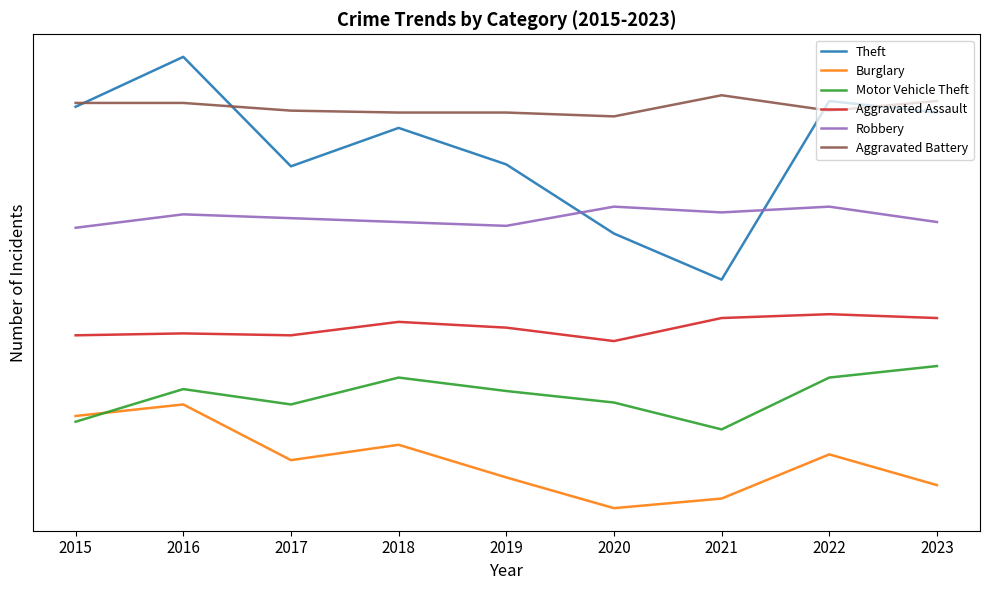

Does the chart have visible grid lines?

No